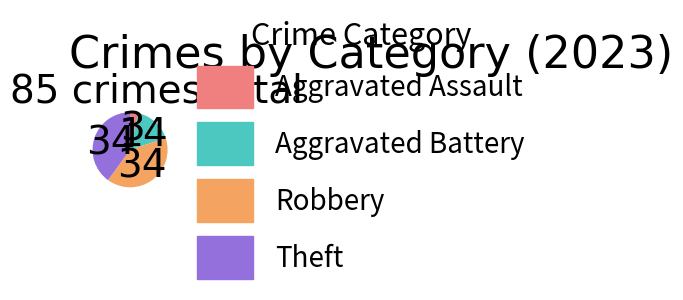

The Aggravated Battery slice represents 24% of the pie. True or false?

False